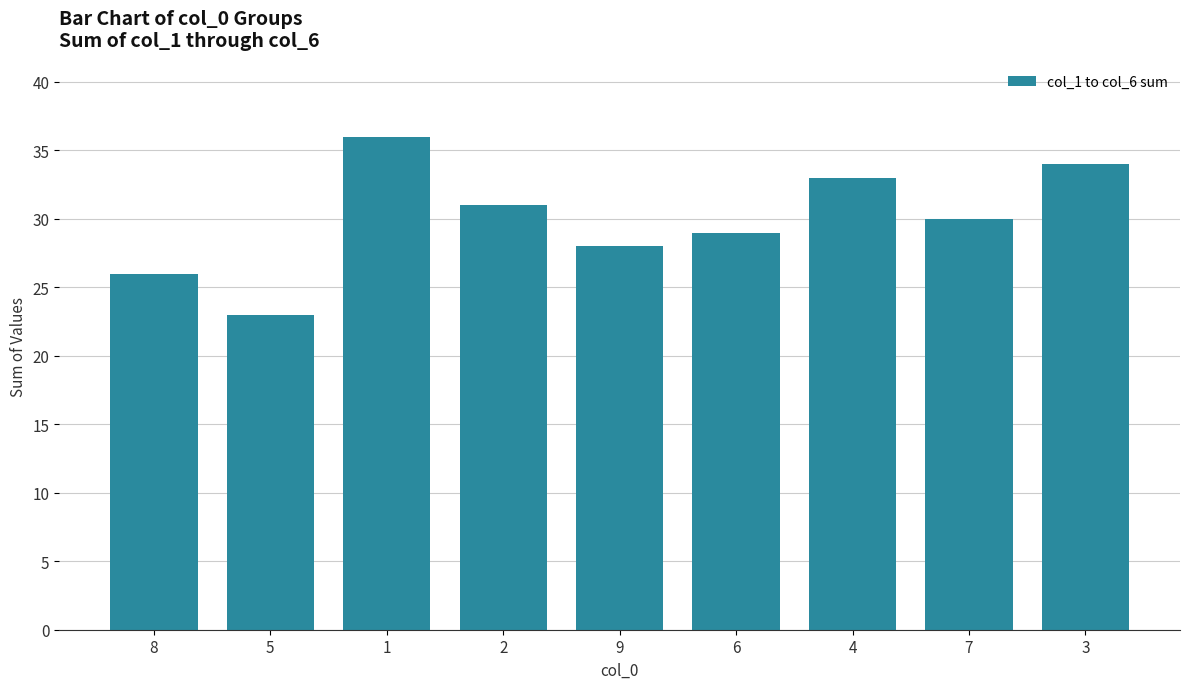

What position from the right is 6?

4